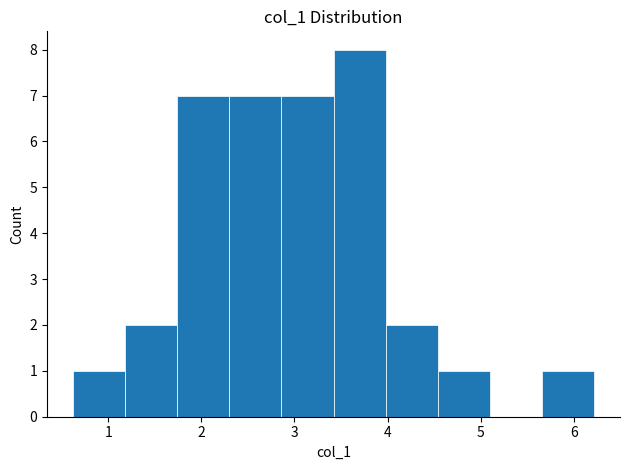

Reading left to right, transcribe this chart: for each bar, give the range it covers on the x-axis and its height. Neither the bar edges nor the heights are printed on the chart, so give them approximately, as read against the axes.

0.6 to 1.2: 1
1.2 to 1.7: 2
1.7 to 2.3: 7
2.3 to 2.9: 7
2.9 to 3.4: 7
3.4 to 4.0: 8
4.0 to 4.5: 2
4.5 to 5.1: 1
5.1 to 5.7: 0
5.7 to 6.2: 1